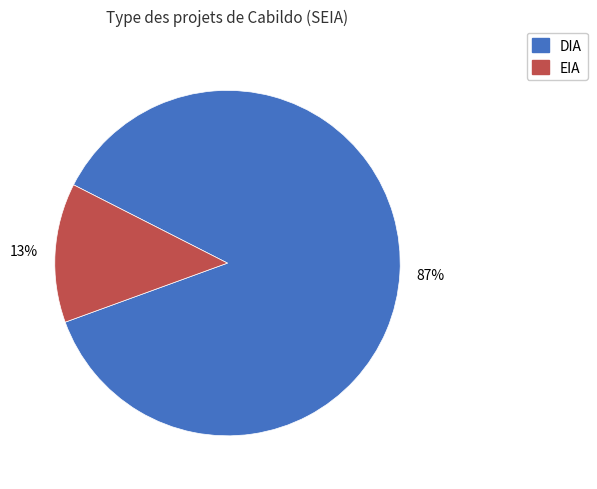

True or false: EIA accounts for 13% of the total.

True